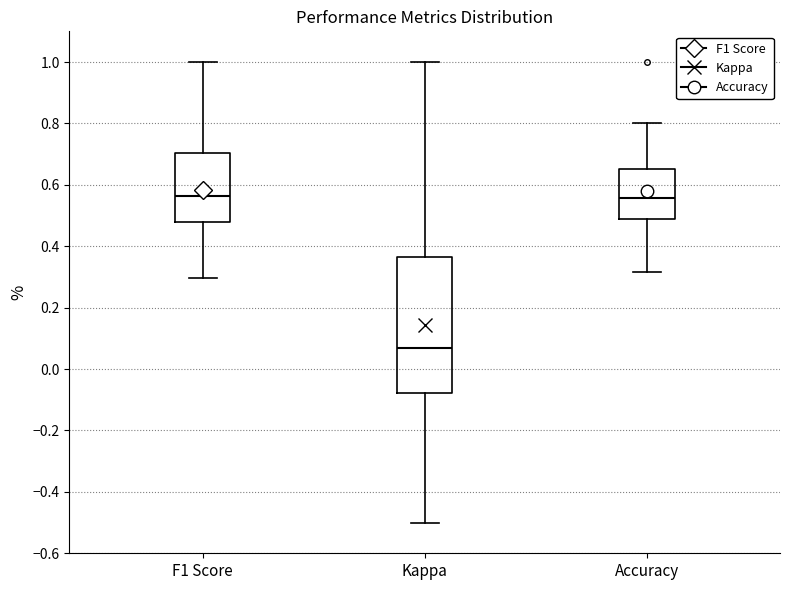

Comparing the boxes themselves (not the whiskers), which one is the tallest?

Kappa